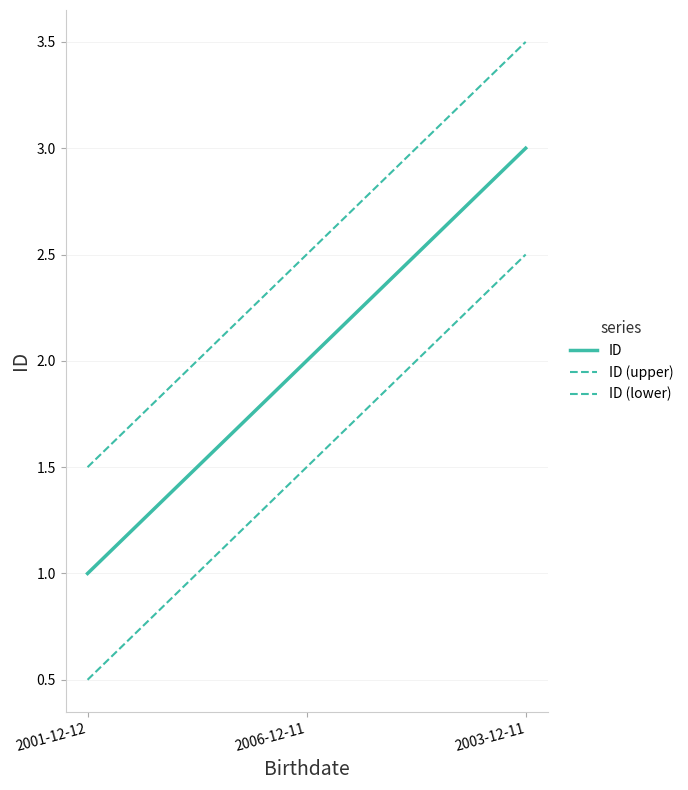

The value of ID (upper) at 2001-12-12 is 1.5. True or false?

True